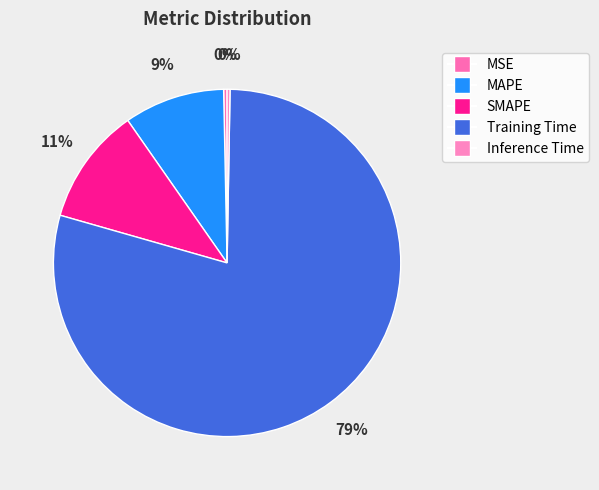

Does any single category account for the majority?

Yes